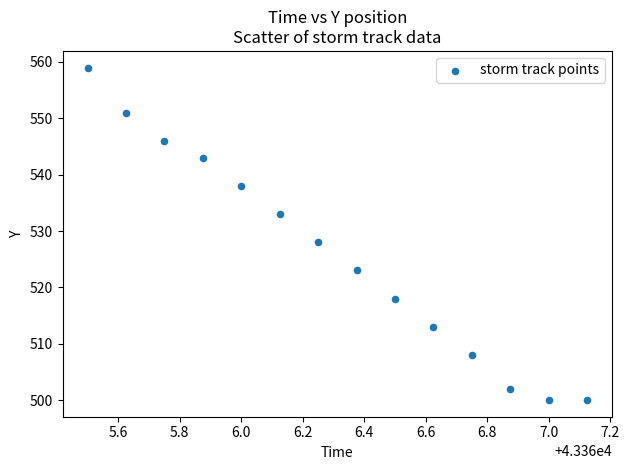

What is the range of Y values (max minus min)?

59